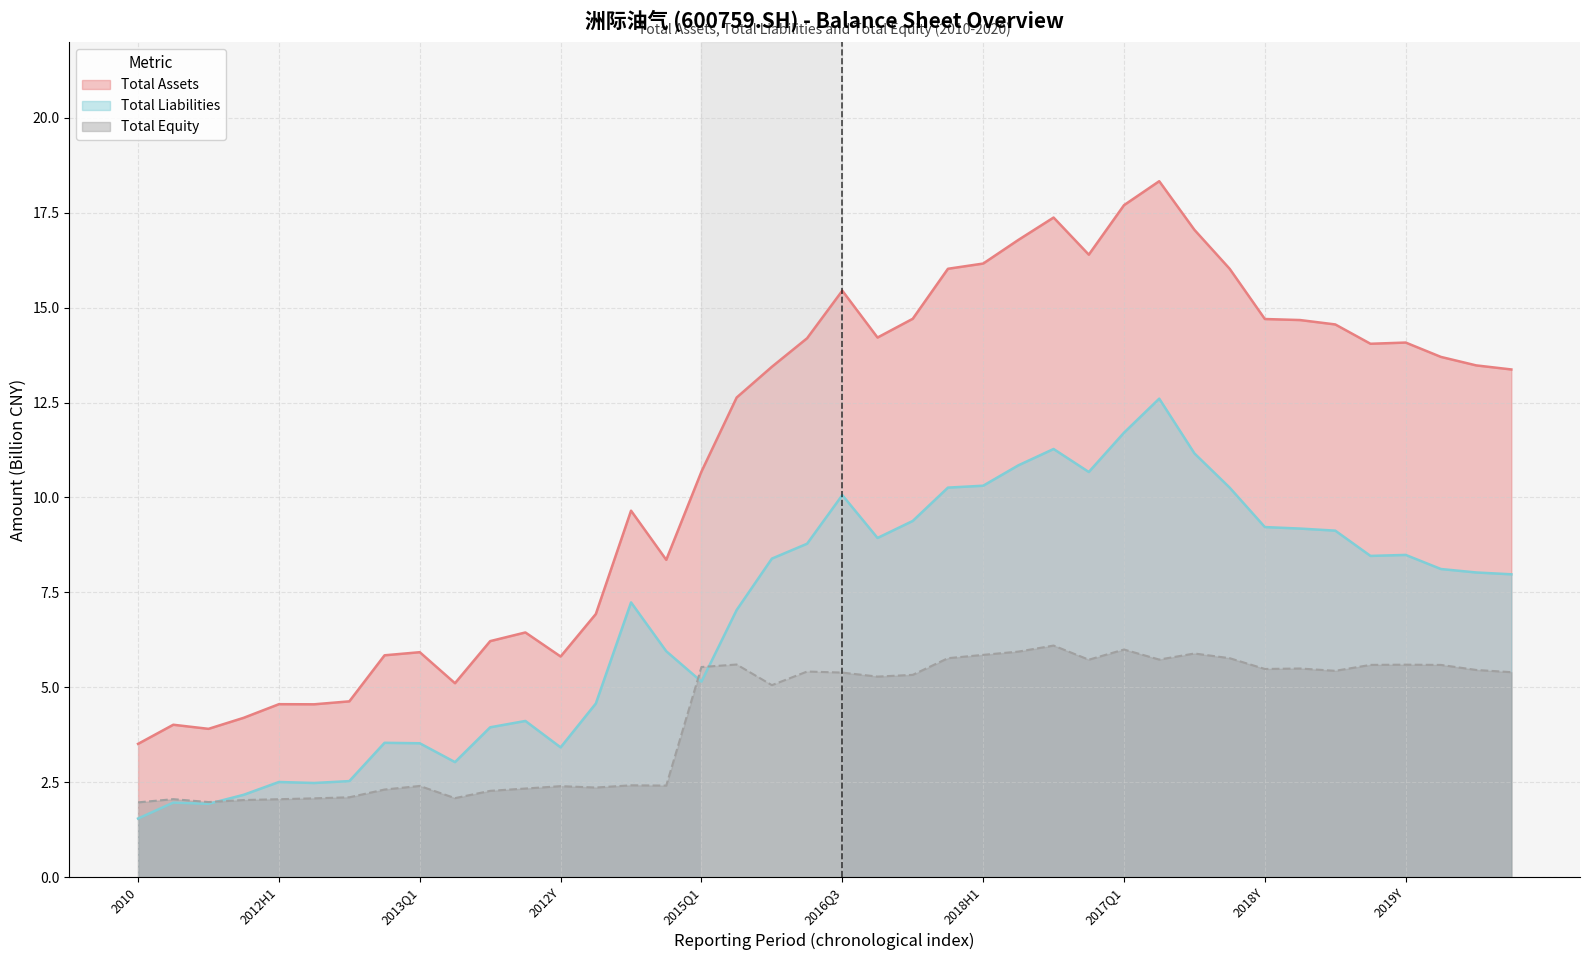

How many series are shown in this chart?

3